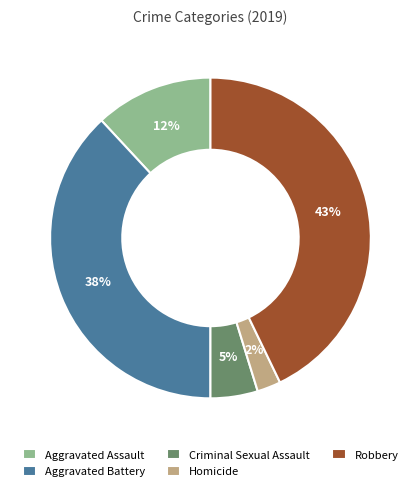

Combined, do Aggravated Assault and Robbery account for over 50%?

Yes